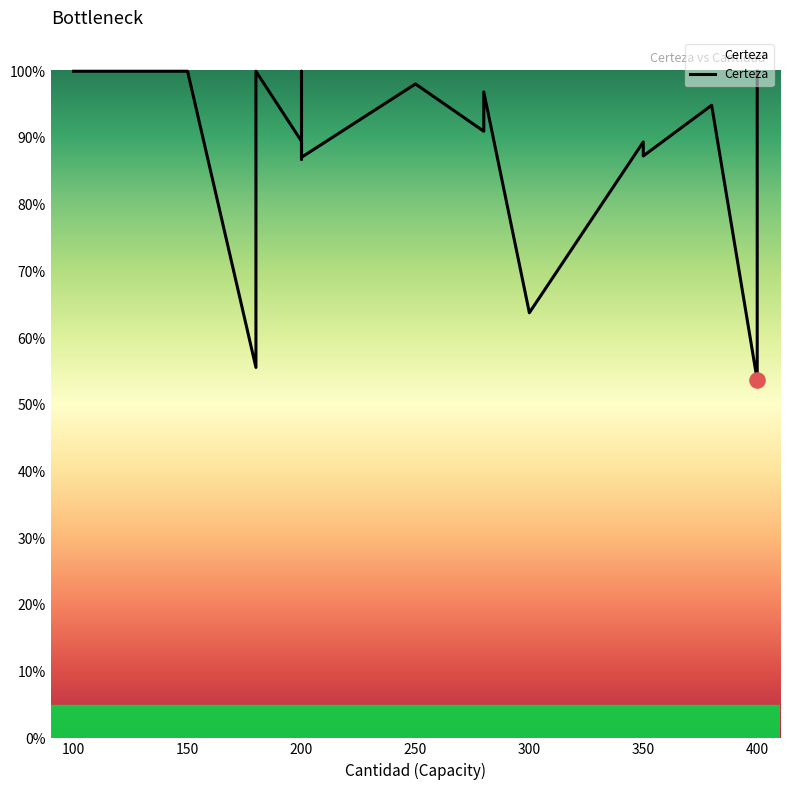

What is the change in value from 300 to 400?

+0.4